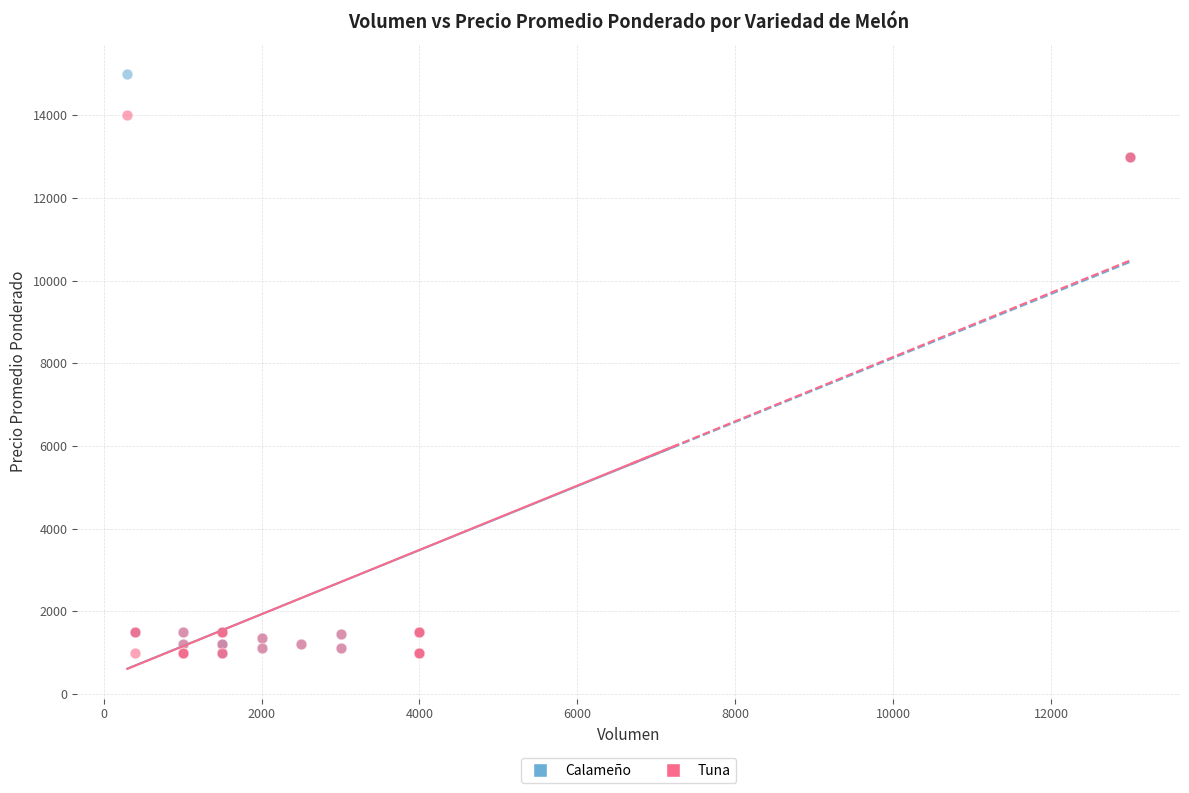

Which series contains the highest Y value?

Calameño